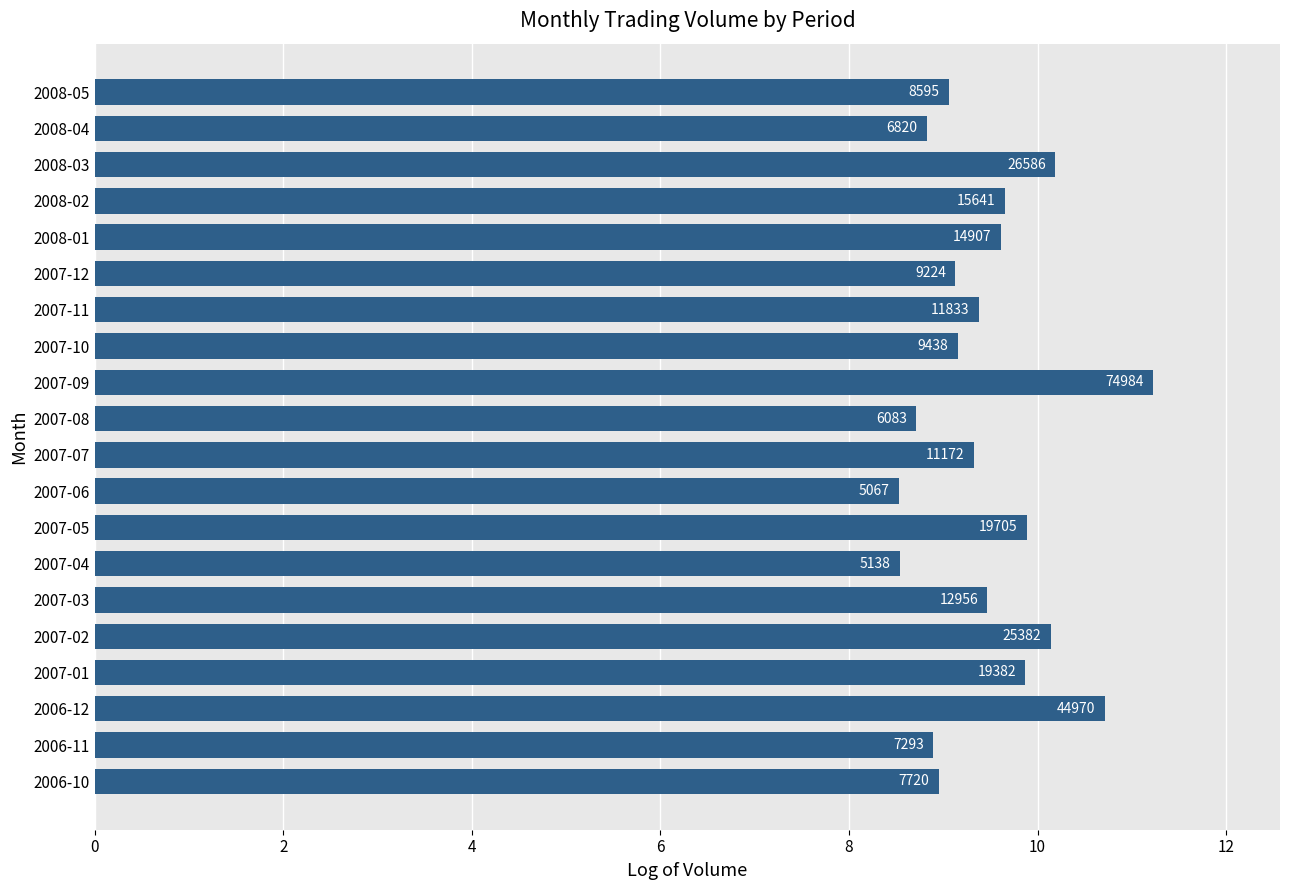

How many bars are there in total?

20